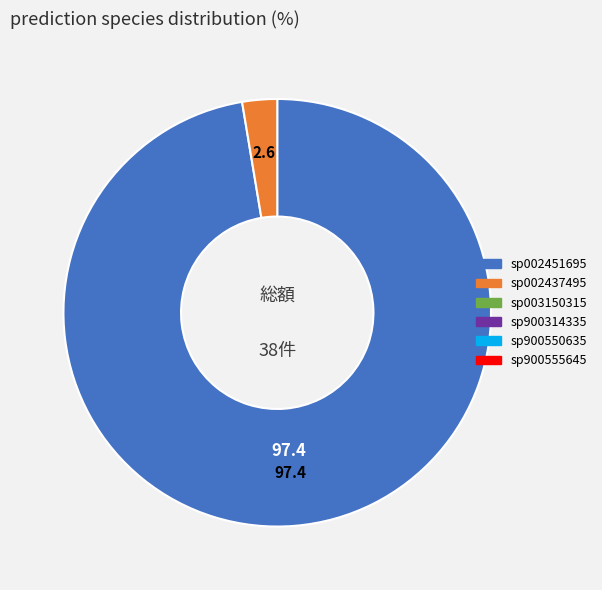

Rank the categories by value from lowest to highest.

s__UBA6398 sp003150315, s__UBA6398 sp900314335, s__UBA6398 sp900550635, s__UBA6398 sp900555645, s__UBA6398 sp002437495, s__UBA6398 sp002451695